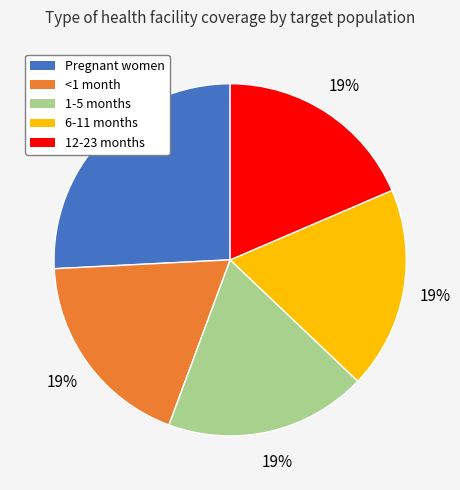

Count the number of slices in the pie.

5